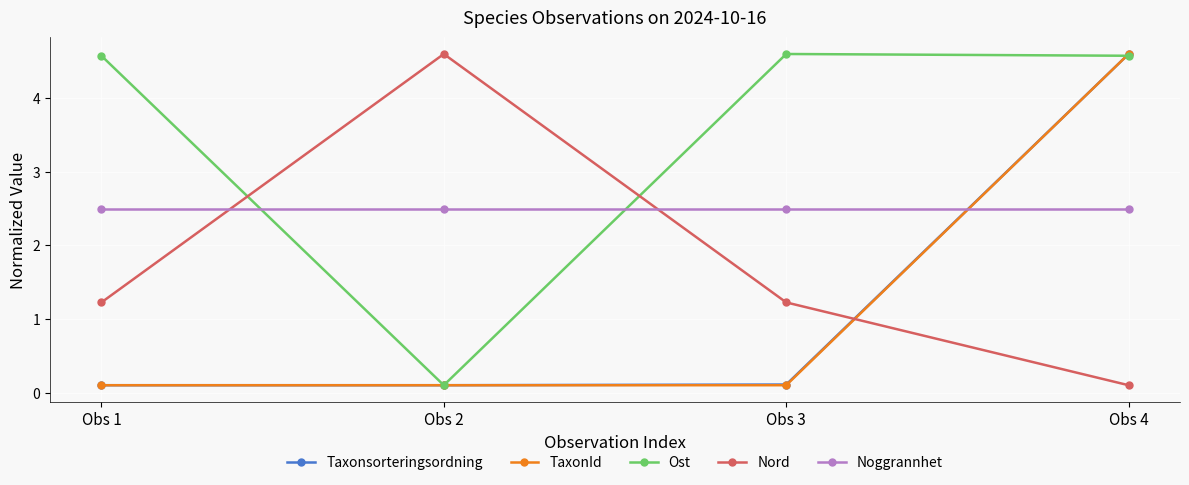

Reading right to left, transcribe all the data shown in this chart.

Taxonsorteringsordning: Obs 4=4.6	Obs 3=0.1	Obs 2=0.1	Obs 1=0.1
TaxonId: Obs 4=4.6	Obs 3=0.1	Obs 2=0.1	Obs 1=0.1
Ost: Obs 4=4.6	Obs 3=4.6	Obs 2=0.1	Obs 1=4.6
Nord: Obs 4=0.1	Obs 3=1.2	Obs 2=4.6	Obs 1=1.2
Noggrannhet: Obs 4=2.5	Obs 3=2.5	Obs 2=2.5	Obs 1=2.5